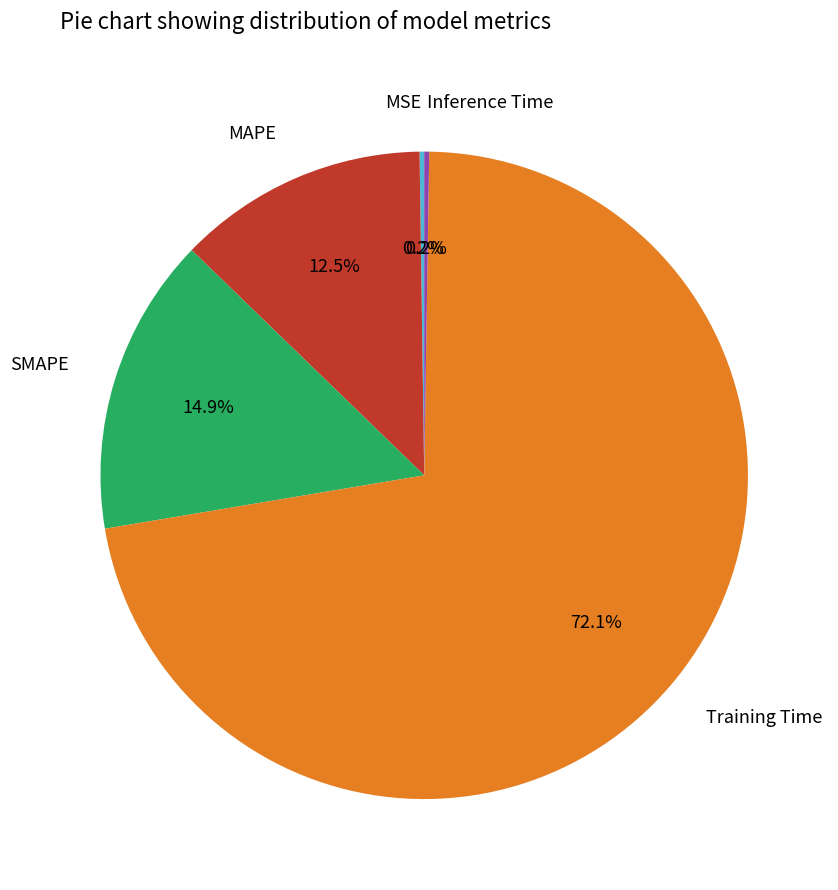

Which slice is the largest?

Training Time